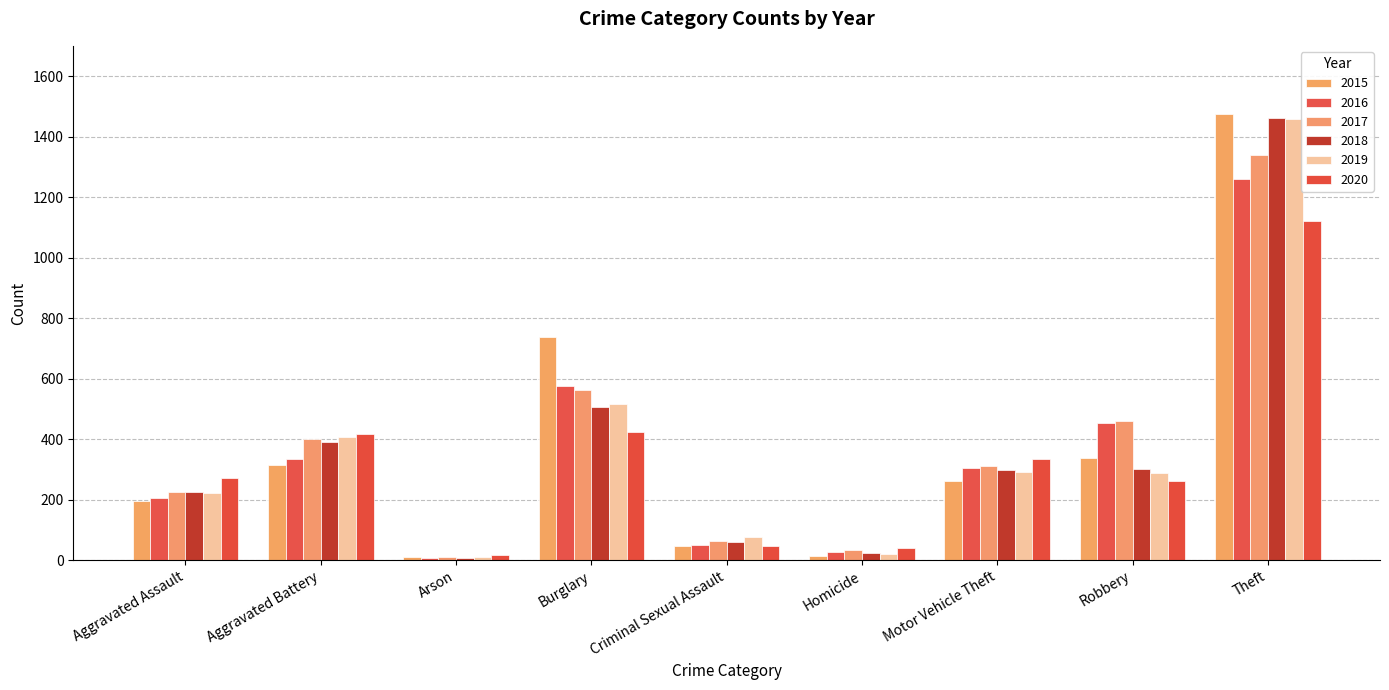

Where is 2019 nearest to the value 735?

Burglary